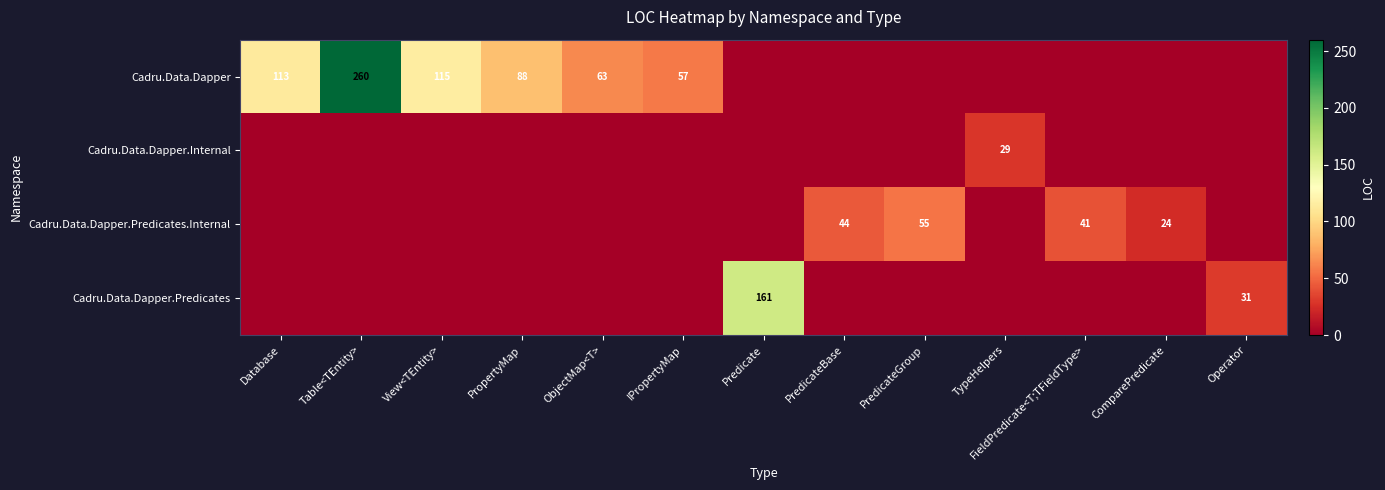

What is the spread (max minus min) of values at PropertyMap?

88